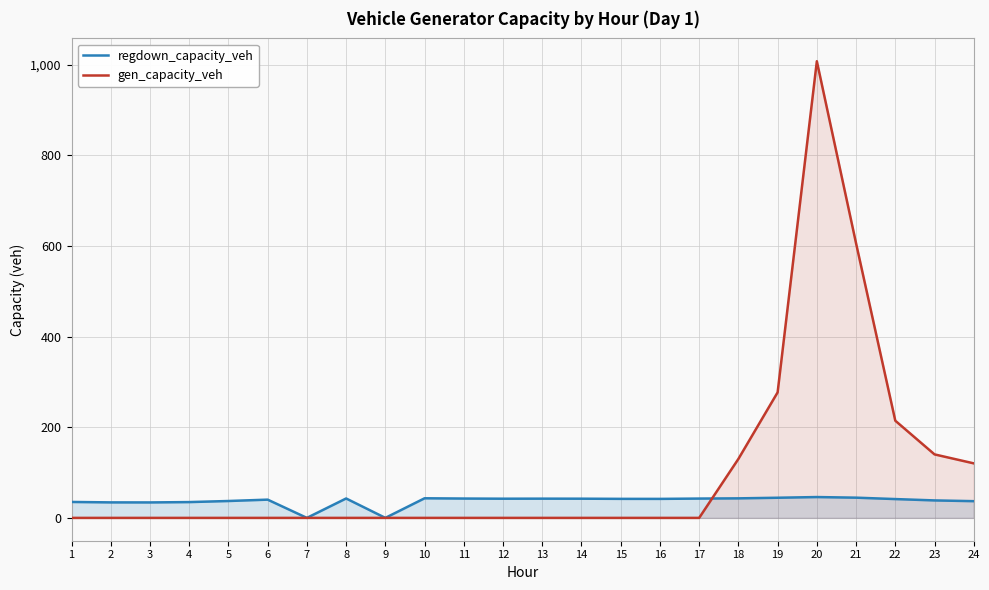

How many distinct data groups are displayed?

2